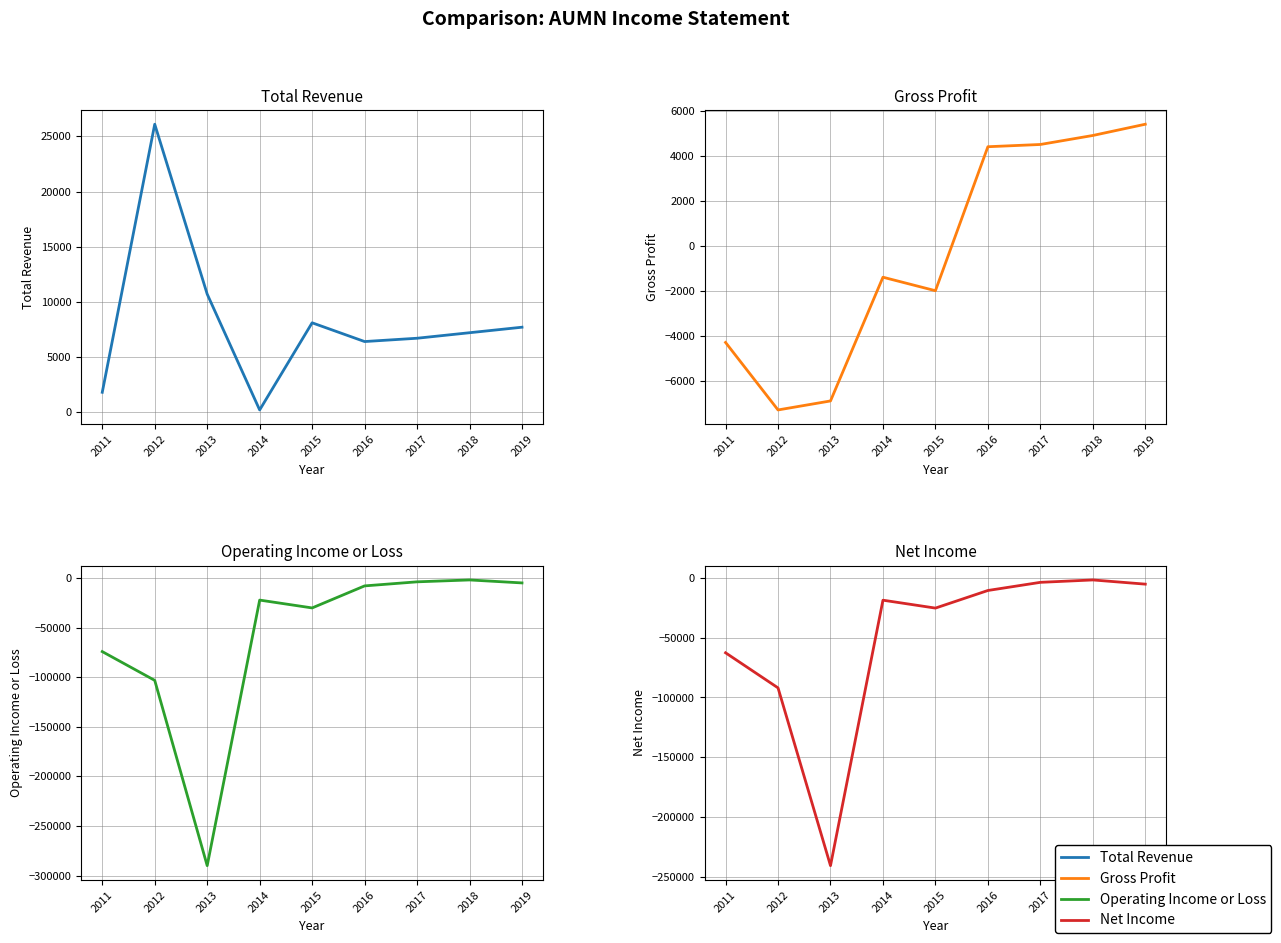

At how many categories does at least one series exceed -184835?

9